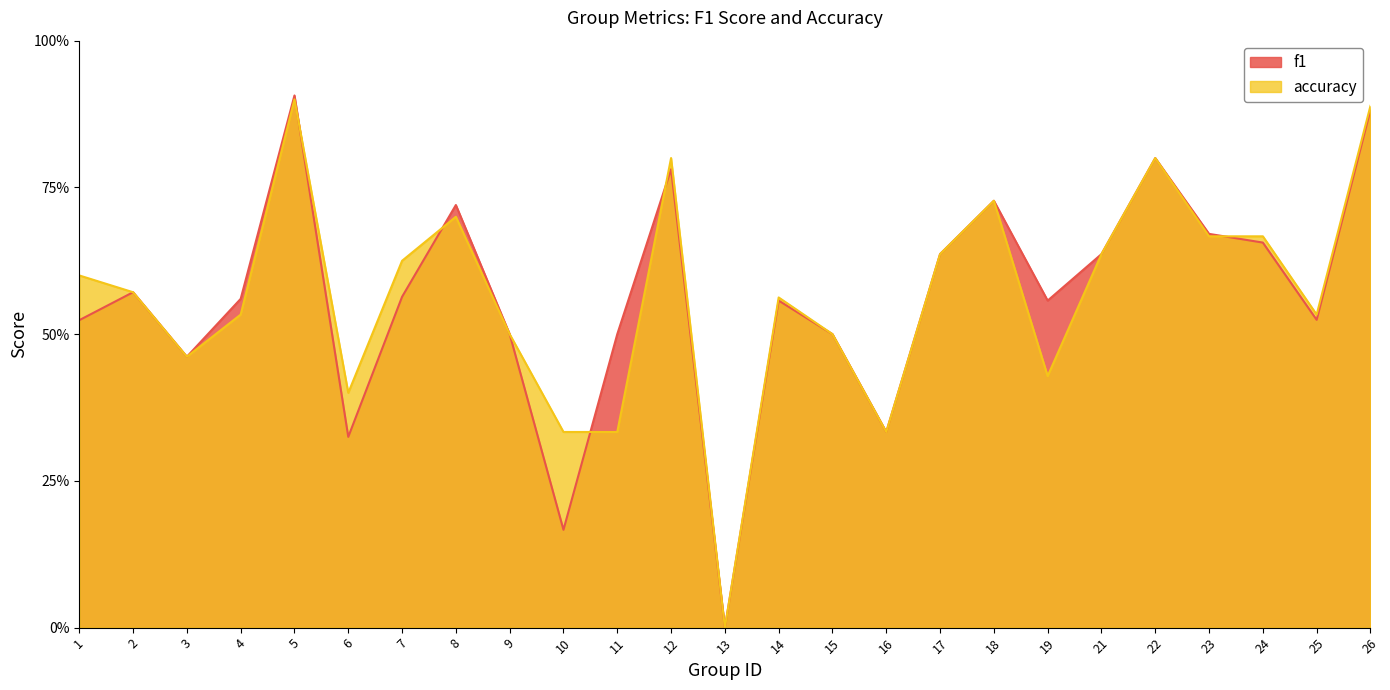

Rank the series at 8 from lowest to highest value.

accuracy, f1